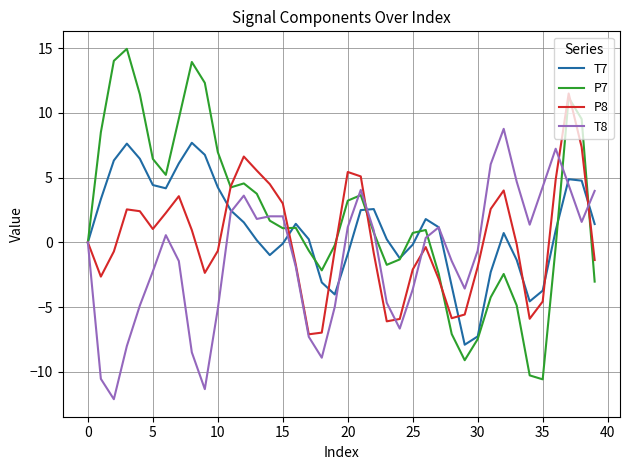

What is the lowest value of the T8 series?

-12.1